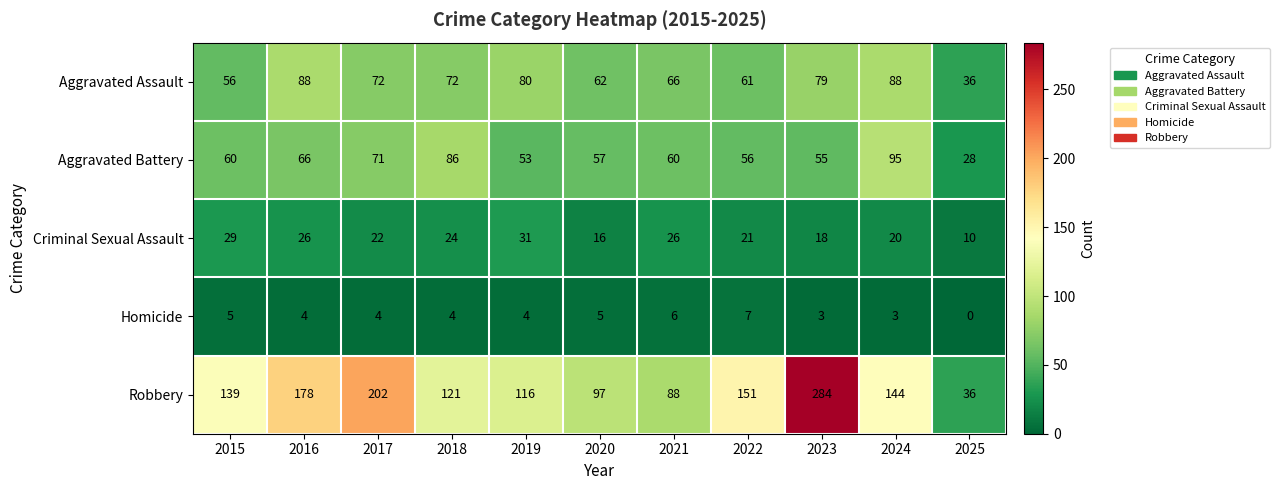

Which label corresponds to the largest value in the chart?

2023